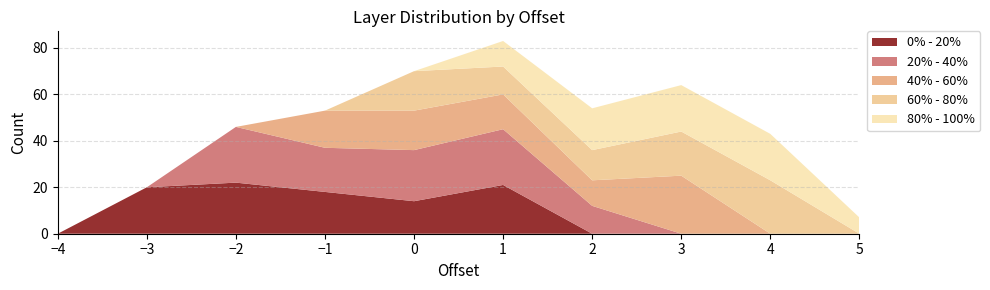

Reading left to right, transcribe all the data shown in this chart.

0% - 20%: -4=0	-3=20	-2=22	-1=18	0=14	1=21	2=0	3=0	4=0	5=0
20% - 40%: -4=0	-3=0	-2=24	-1=19	0=22	1=24	2=12	3=0	4=0	5=0
40% - 60%: -4=0	-3=0	-2=0	-1=16	0=17	1=15	2=11	3=25	4=0	5=0
60% - 80%: -4=0	-3=0	-2=0	-1=0	0=17	1=12	2=13	3=19	4=23	5=0
80% - 100%: -4=0	-3=0	-2=0	-1=0	0=0	1=11	2=18	3=20	4=20	5=7